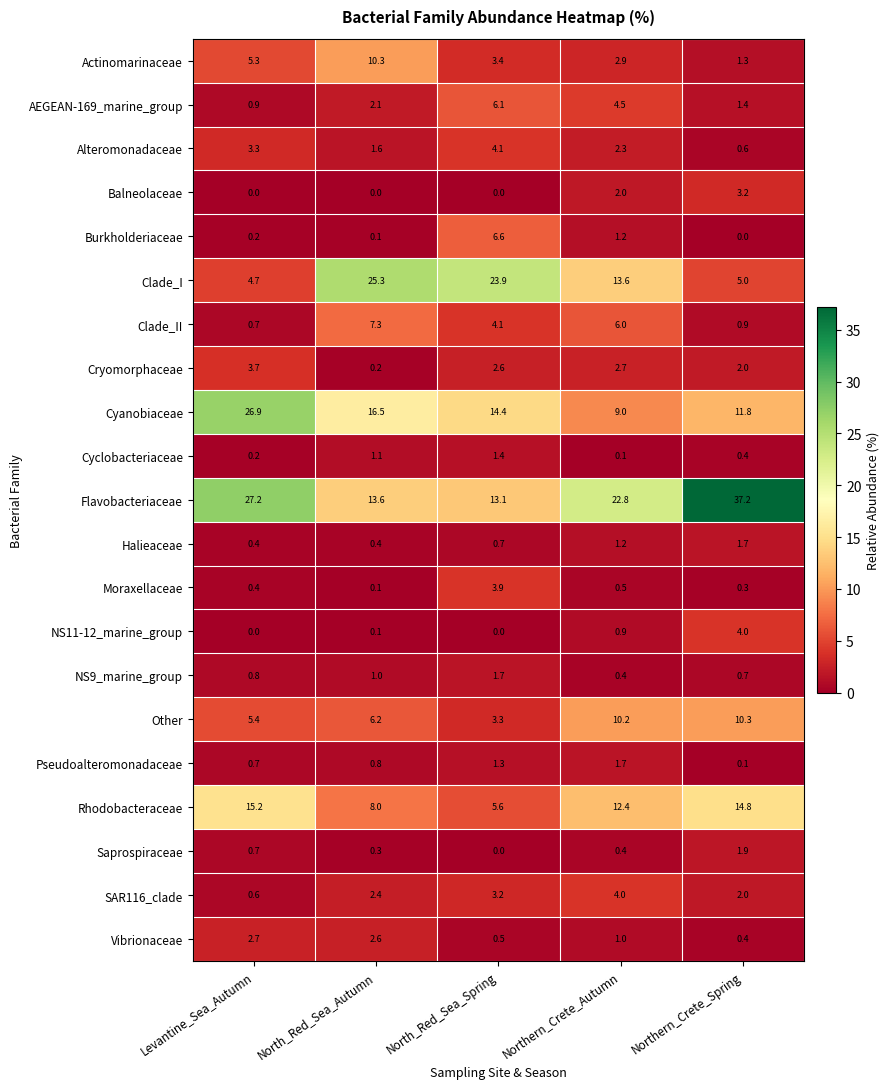

How many categories are shown in the chart?

5